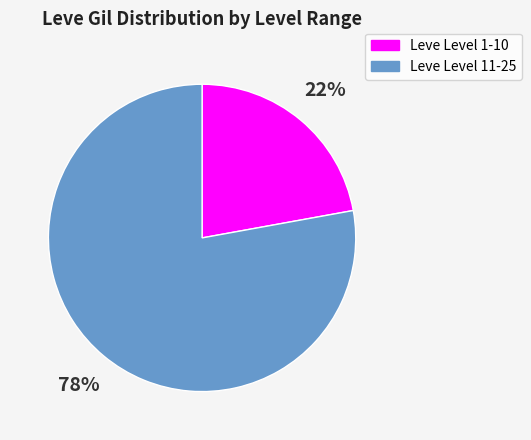

To the nearest percent, what is the average slice percentage?

50%